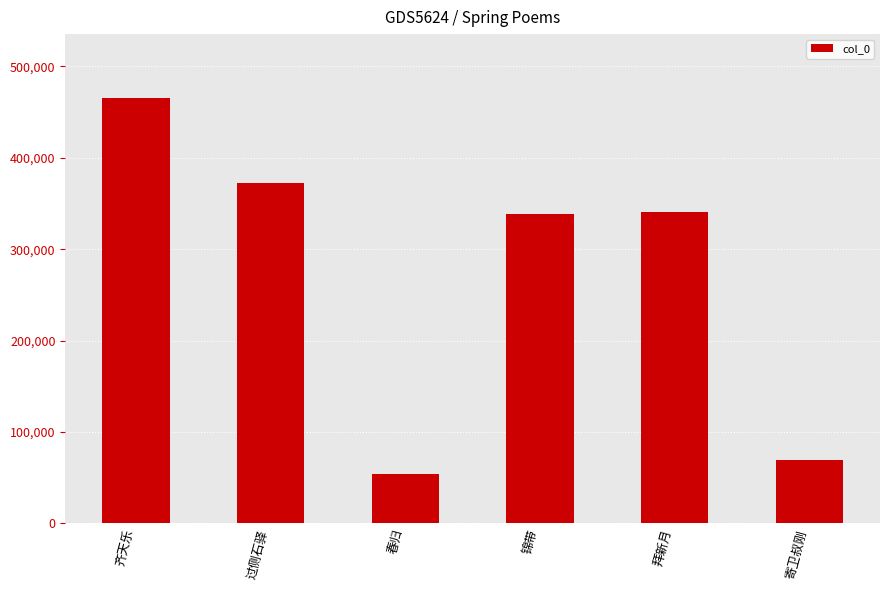

The value at 春归 is 54176. True or false?

True